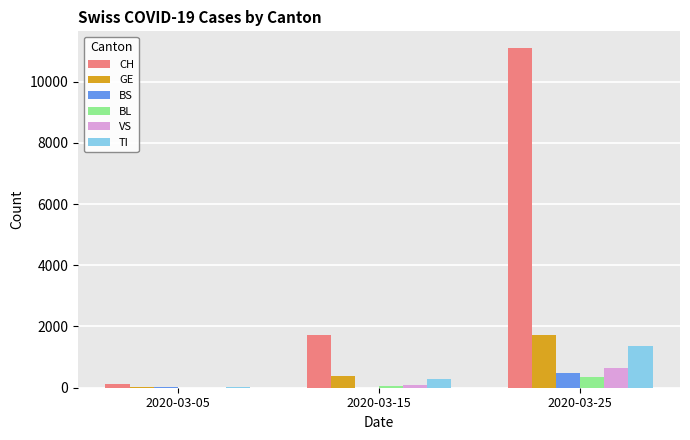

Which series has the largest total across all categories?

CH